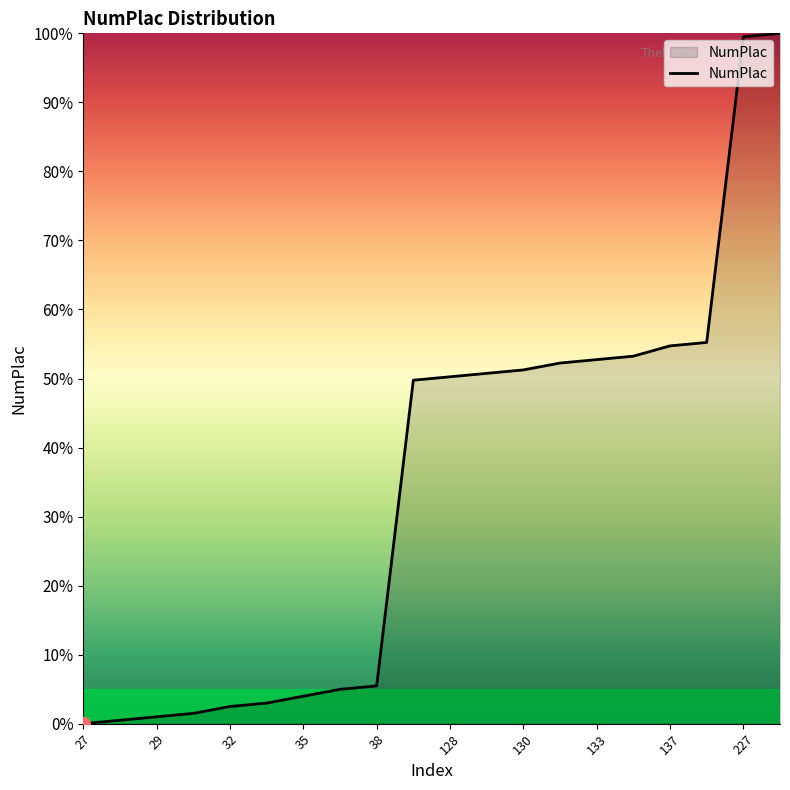

How many lines are shown in the chart?

1